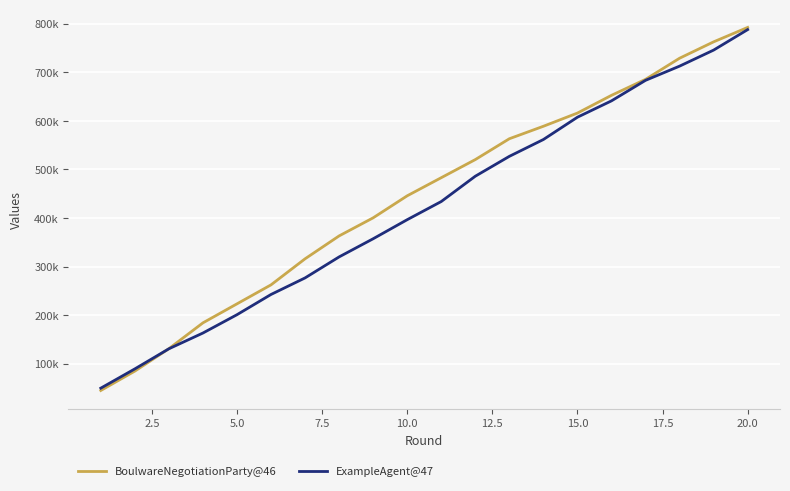

What is the sum of all BoulwareNegotiationParty@46 values?

8848460.3